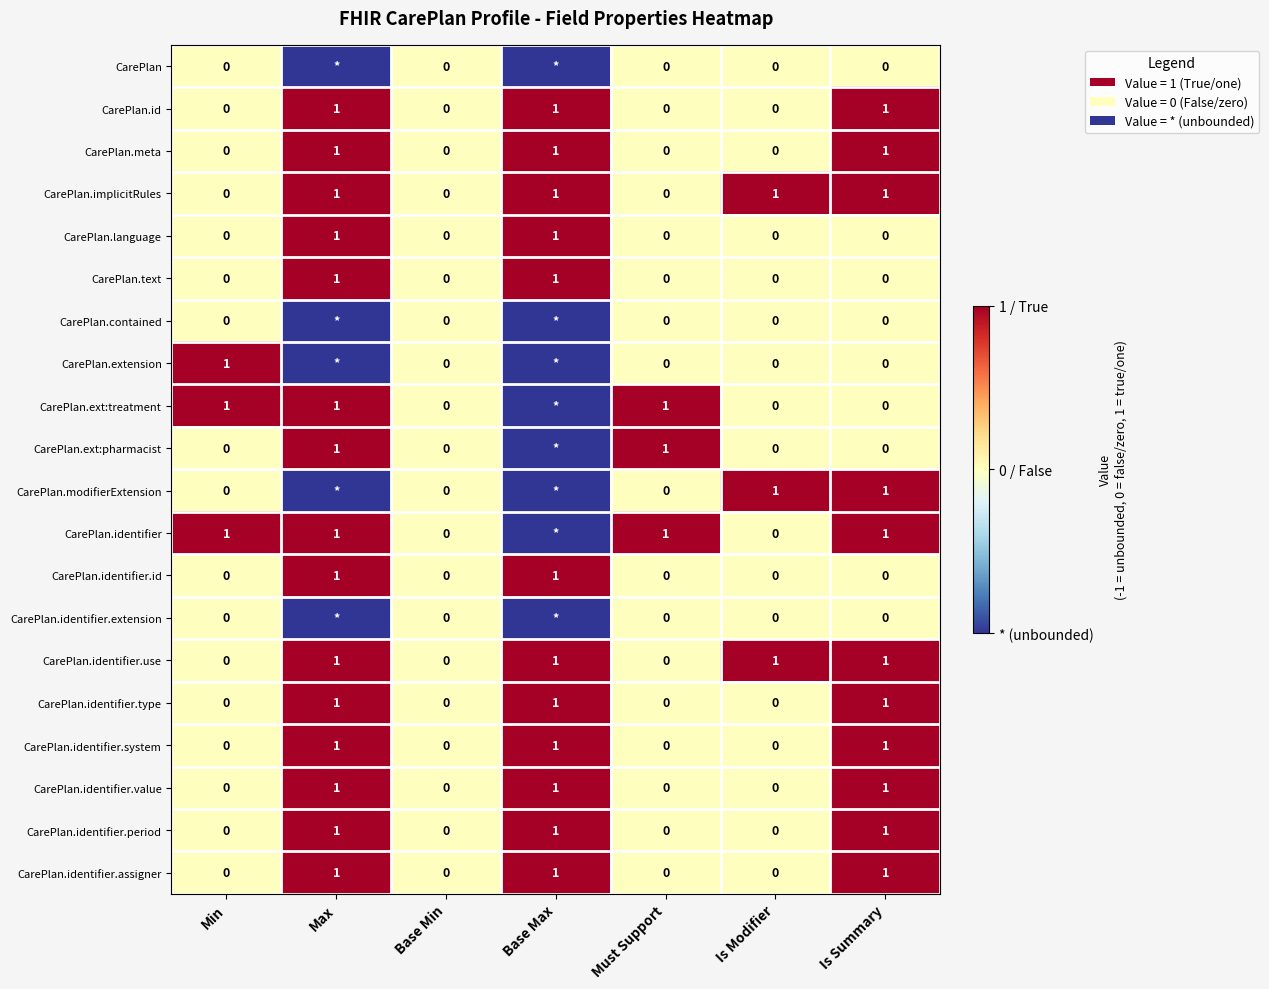

Count the number of categories in the chart.

7